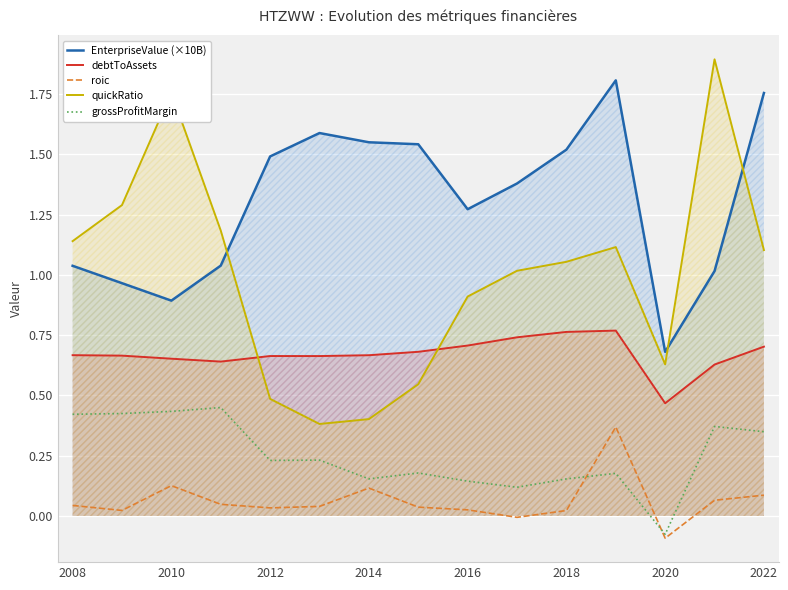

Reading right to left, extract all data points from this chart.

EnterpriseValue (×10B): 1.8	1.0	0.7	1.8	1.5	1.4	1.3	1.5	1.6	1.6	1.5	1.0	0.9	1.0	1.0
debtToAssets: 0.7	0.6	0.5	0.8	0.8	0.7	0.7	0.7	0.7	0.7	0.7	0.6	0.7	0.7	0.7
roic: 0.1	0.1	-0.1	0.4	0.0	-0.0	0.0	0.0	0.1	0.0	0.0	0.0	0.1	0.0	0.0
quickRatio: 1.1	1.9	0.6	1.1	1.1	1.0	0.9	0.5	0.4	0.4	0.5	1.2	1.8	1.3	1.1
grossProfitMargin: 0.3	0.4	-0.1	0.2	0.2	0.1	0.1	0.2	0.2	0.2	0.2	0.4	0.4	0.4	0.4